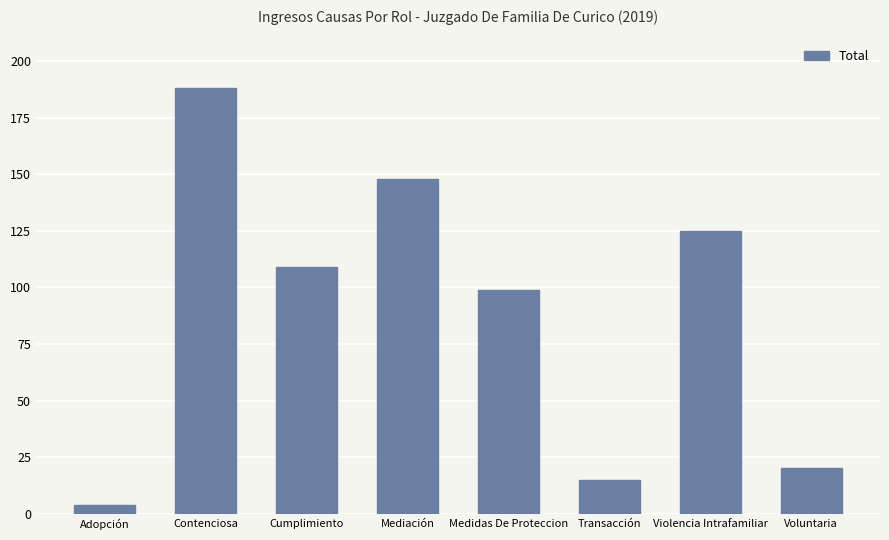

At which label is the value closest to 96?

Medidas De Proteccion